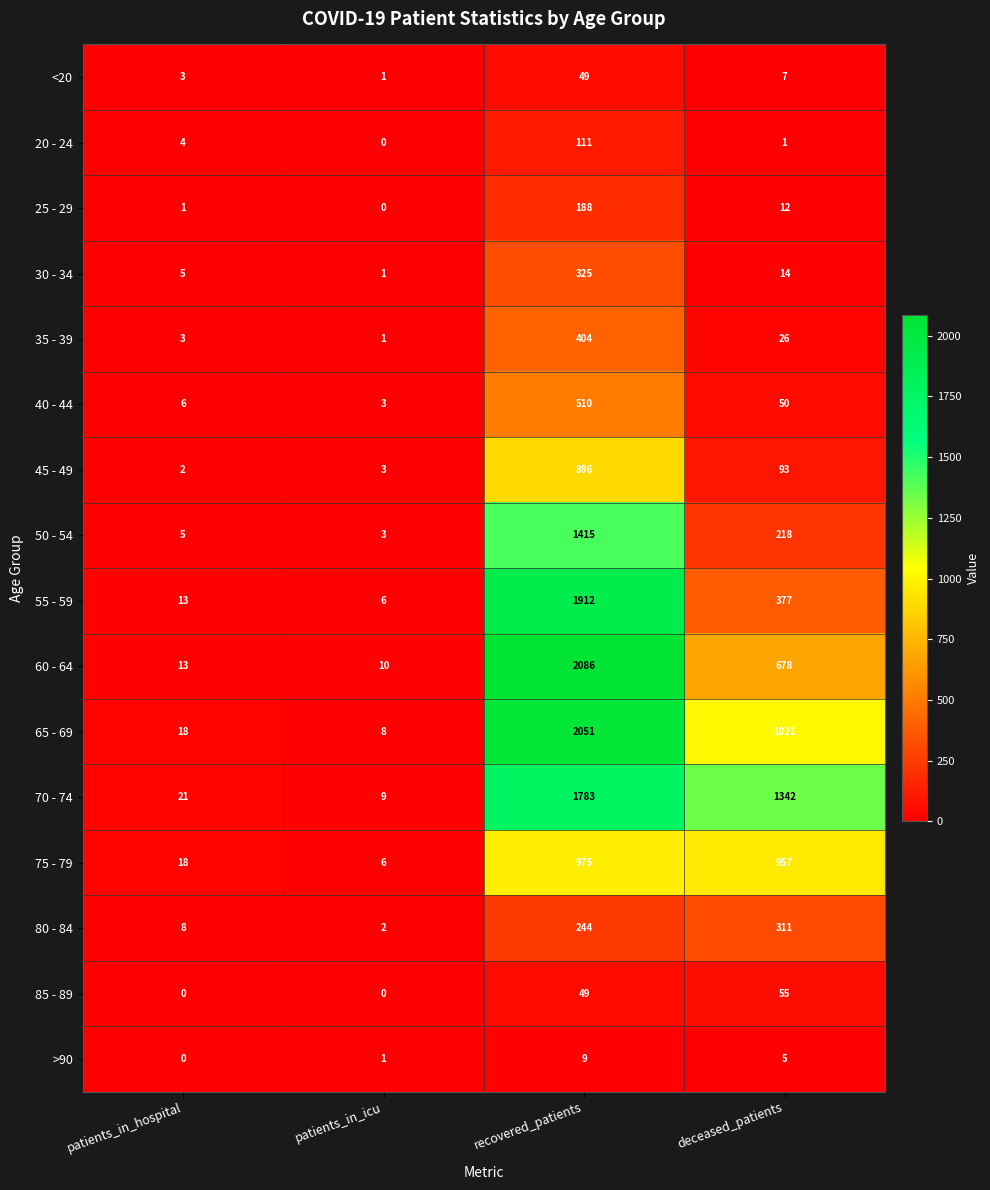

What is the sum of the 70 - 74 values at patients_in_hospital and patients_in_icu?

30